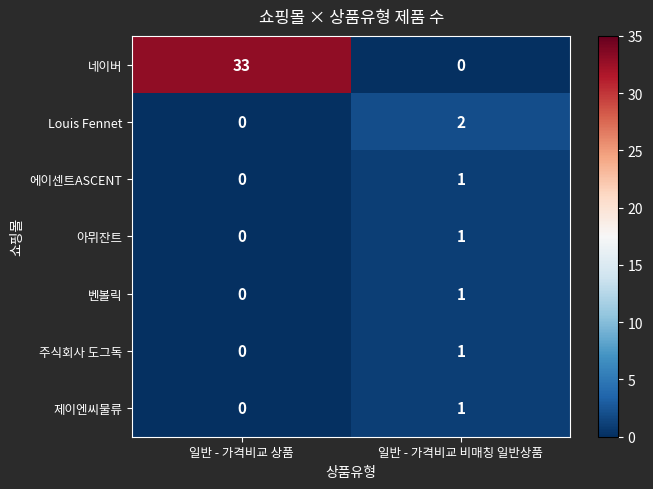

Which series changed the most between 일반 - 가격비교 상품 and 일반 - 가격비교 비매칭 일반상품?

네이버